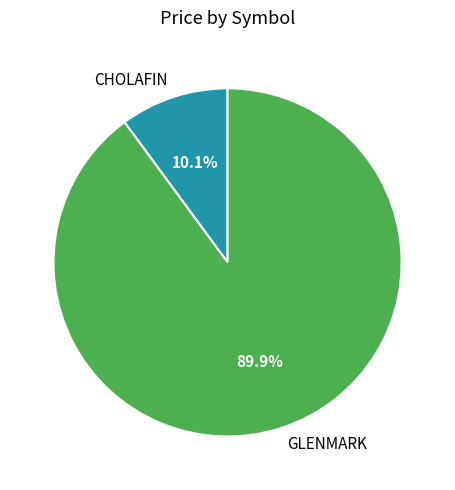

Count the number of slices in the pie.

2